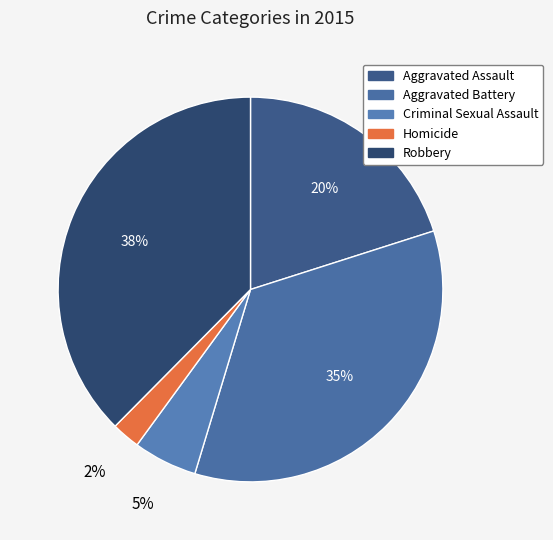

Is Criminal Sexual Assault the majority of the pie?

No